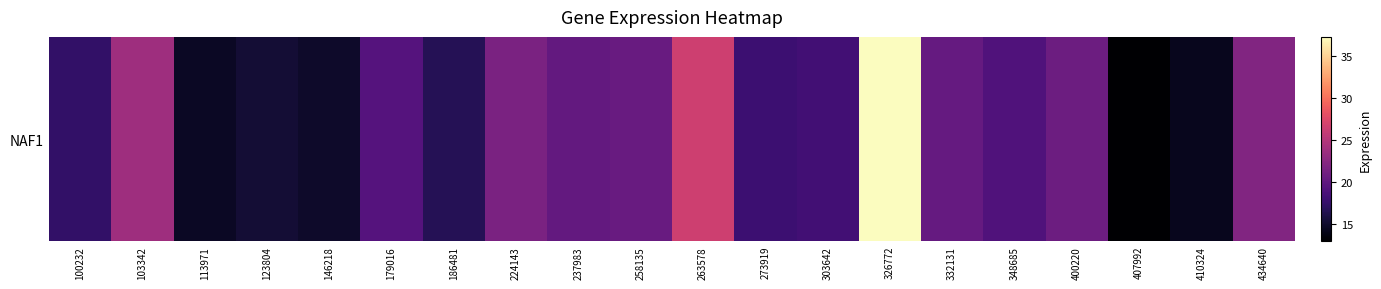

Reading left to right, what are all the values shown in this chart?

100232=17.3	103342=23.7	113971=14.6	123804=15.3	146218=14.9	179016=19.3	186481=16.6	224143=21.6	237983=20.2	258135=20.5	263578=26.5	273919=18.0	303642=18.2	326772=37.3	332131=20.3	348685=19.1	400220=20.8	407992=12.9	410324=14.3	434640=22.0